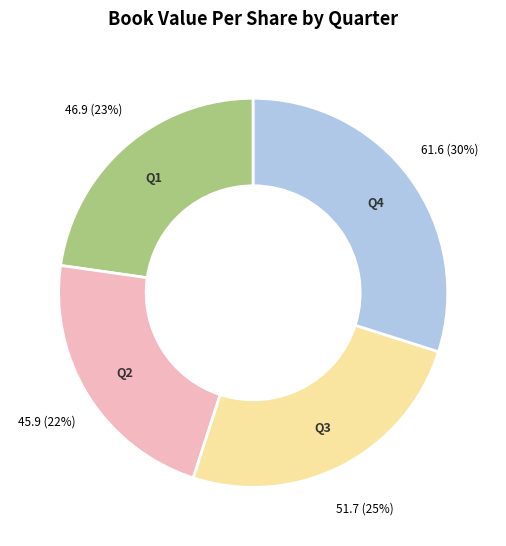

The Q3 slice represents 25% of the pie. True or false?

True